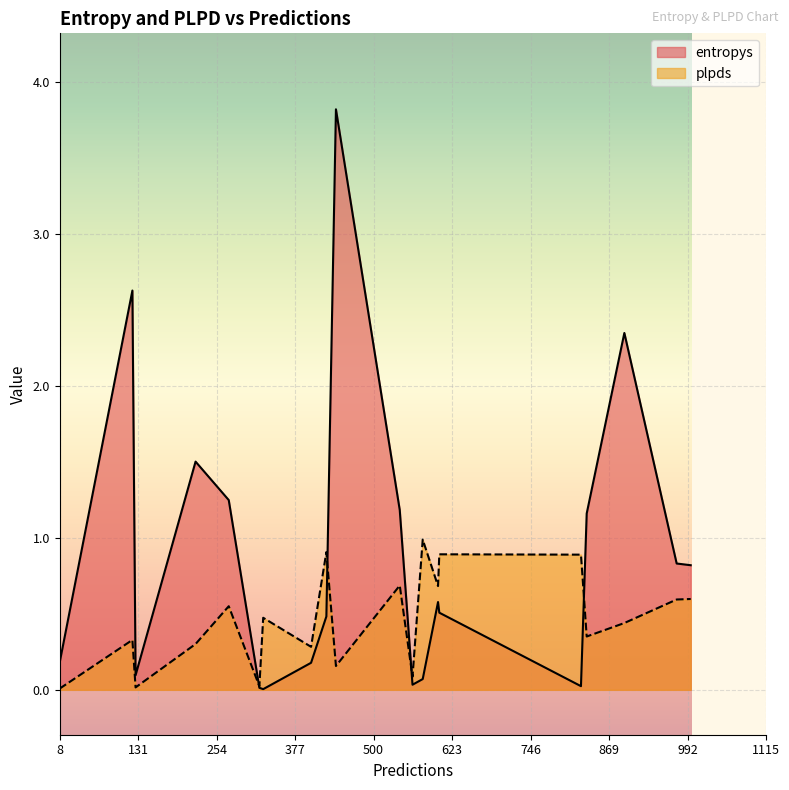

What is the highest value of the entropys series?

3.8